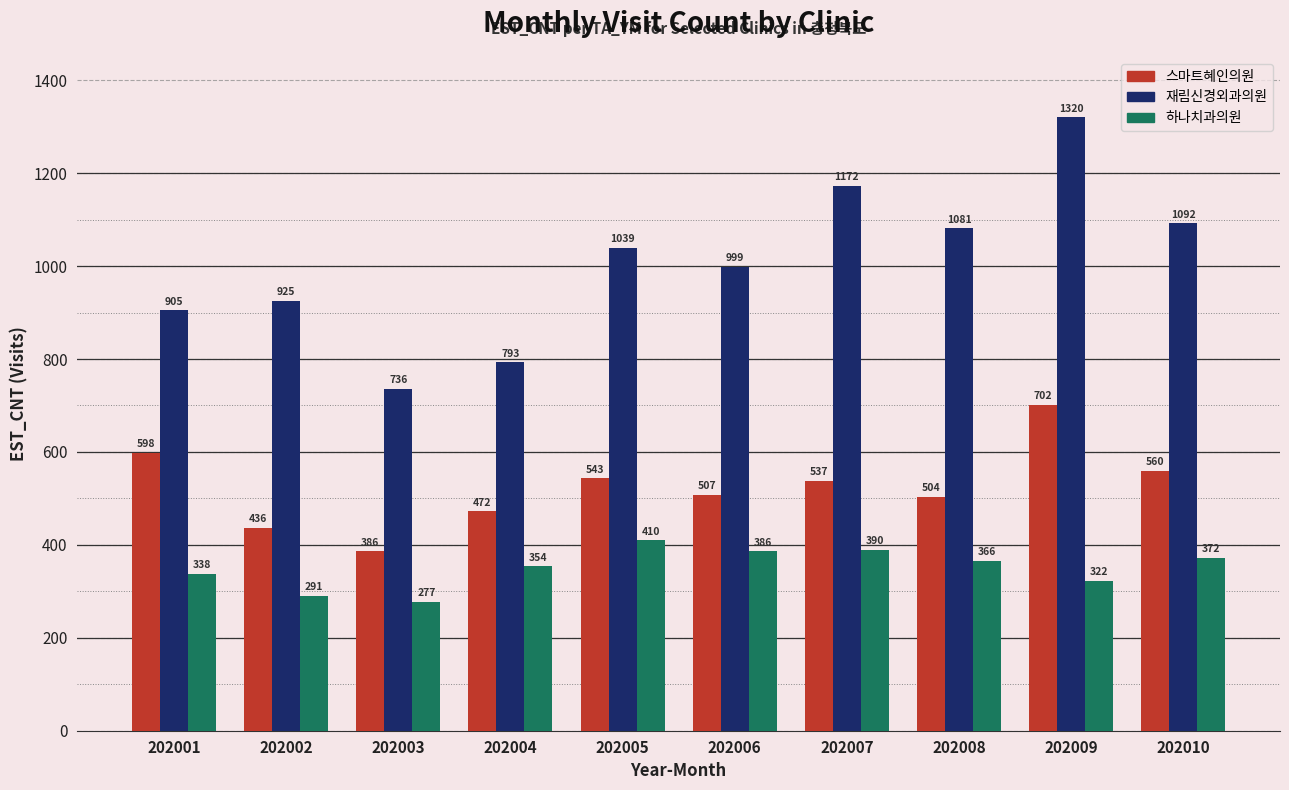

Which label corresponds to the largest value in the chart?

202009